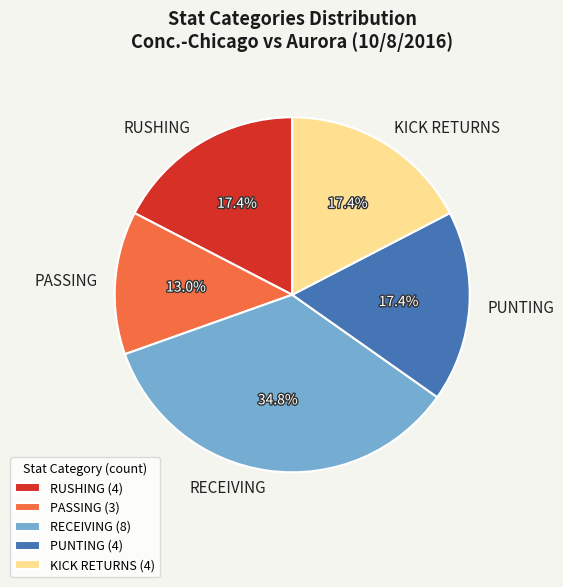

How many slices are in this pie chart?

5